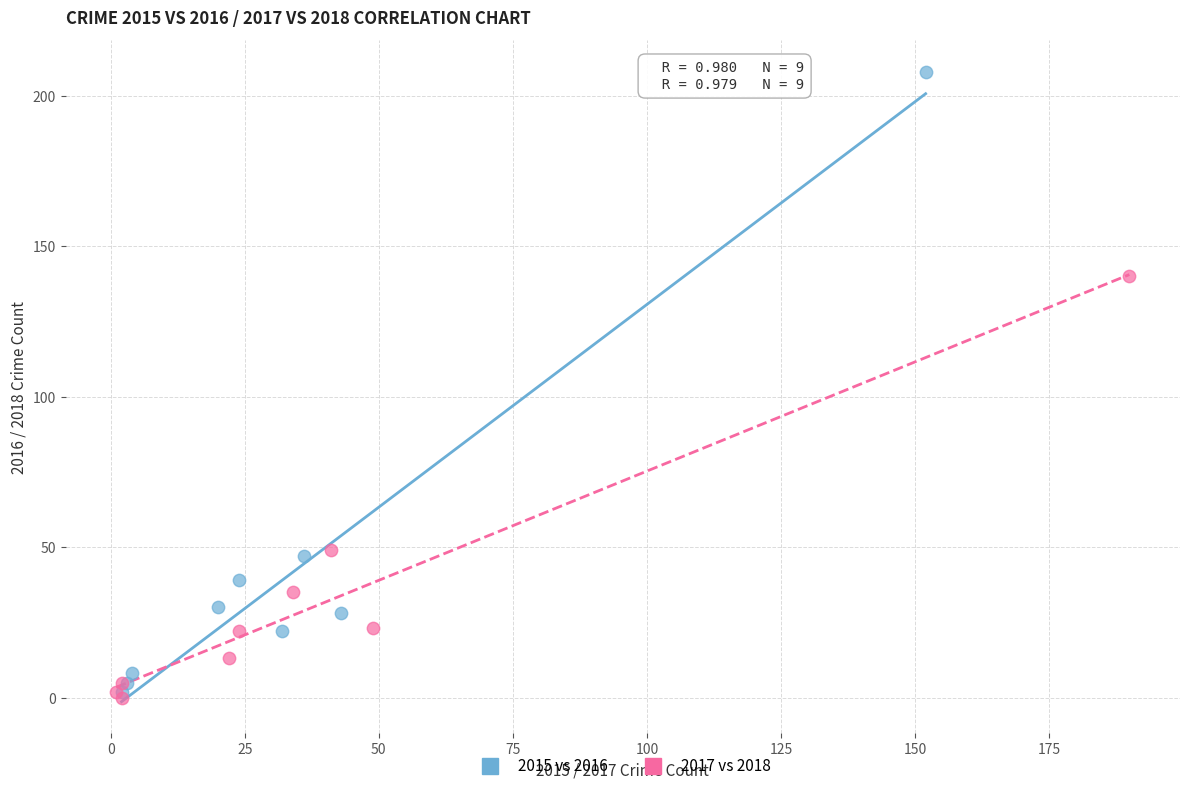

Which series has the largest Y range (max minus min)?

2015 vs 2016